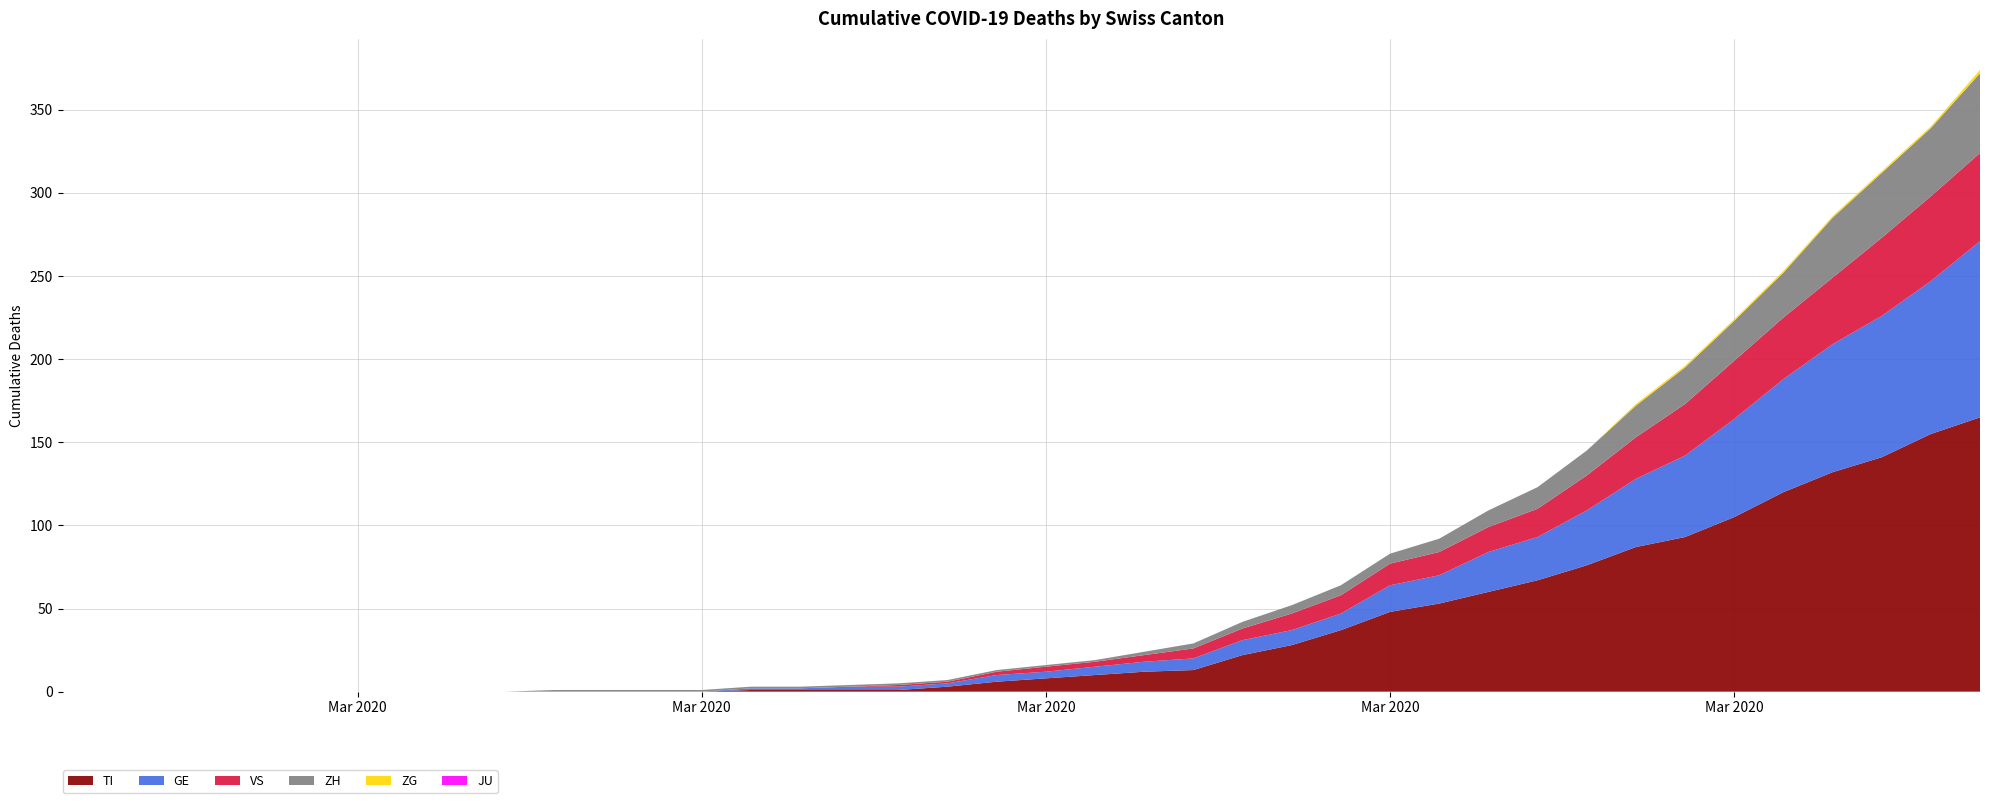

Reading left to right, transcribe all the data shown in this chart.

GE: 0	0	0	0	0	0	0	0	0	0	0	0	0	0	1	1	2	2	2	4	4	5	6	7	9	9	10	16	17	24	26	33	41	49	59	68	77	85	92	106
TI: 0	0	0	0	0	0	0	0	0	0	0	0	0	0	1	1	1	1	3	6	8	10	12	13	22	28	37	48	53	60	67	76	87	93	105	120	132	141	155	165
VS: 0	0	0	0	0	0	0	0	0	0	0	0	0	0	0	0	0	1	1	2	3	3	4	6	7	10	11	13	14	15	17	21	25	31	35	37	40	47	51	53
ZH: 0	0	0	0	0	0	0	0	0	0	1	1	1	1	1	1	1	1	1	1	1	1	2	3	4	5	6	6	8	10	13	15	19	22	24	27	36	39	41	48
JU: 0	0	0	0	0	0	0	0	0	0	0	0	0	0	0	0	0	0	0	0	0	0	0	0	0	0	0	0	0	0	0	0	0	0	0	0	0	0	0	0
ZG: 0	0	0	0	0	0	0	0	0	0	0	0	0	0	0	0	0	0	0	0	0	0	0	0	0	0	0	0	0	0	0	0	1	1	1	1	1	1	1	2